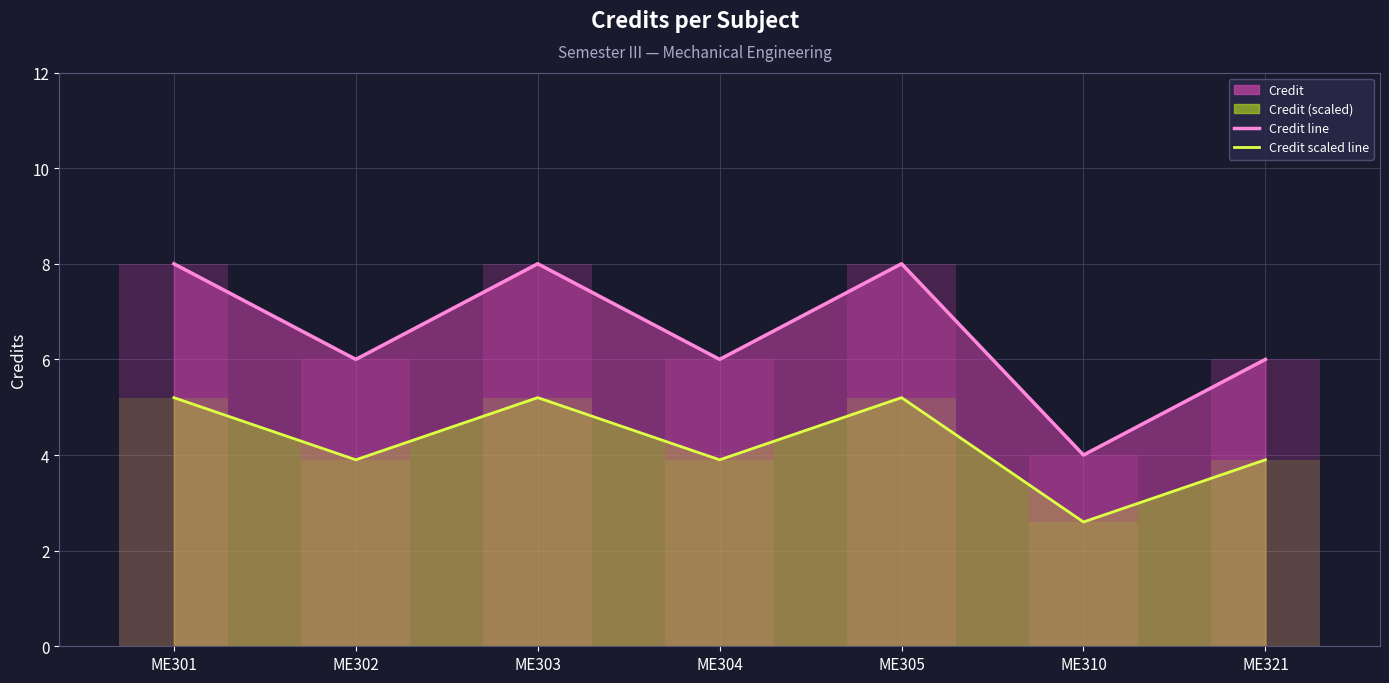

Reading left to right, list all the values displayed in this chart.

Credit line: ME301=8.0	ME302=6.0	ME303=8.0	ME304=6.0	ME305=8.0	ME310=4.0	ME321=6.0
Credit scaled line: ME301=5.2	ME302=3.9	ME303=5.2	ME304=3.9	ME305=5.2	ME310=2.6	ME321=3.9